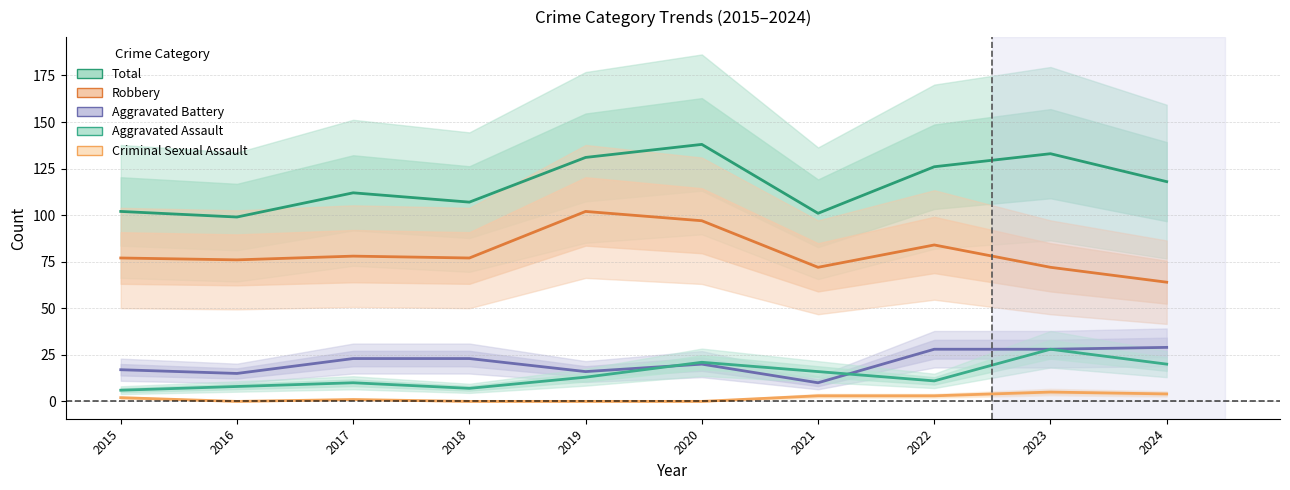

What is the highest value of the Aggravated Battery series?

29